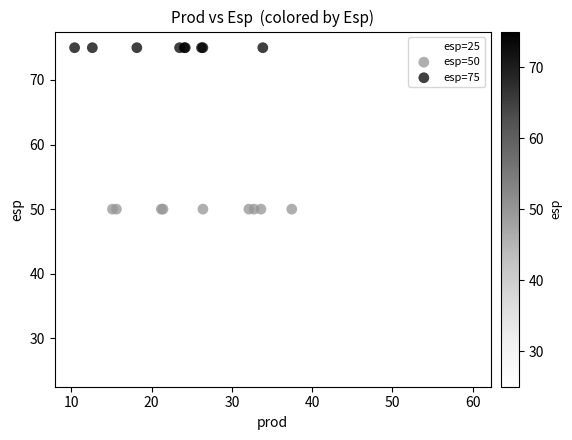

Which series reaches the minimum Y coordinate?

esp=25